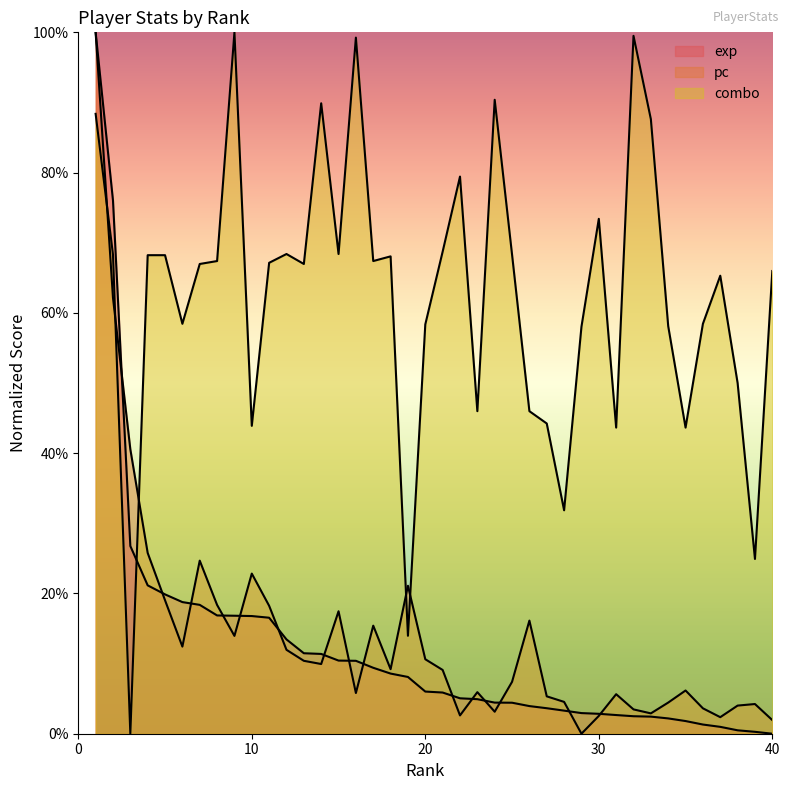

What is the difference between the highest and lowest values at 7?

48.6